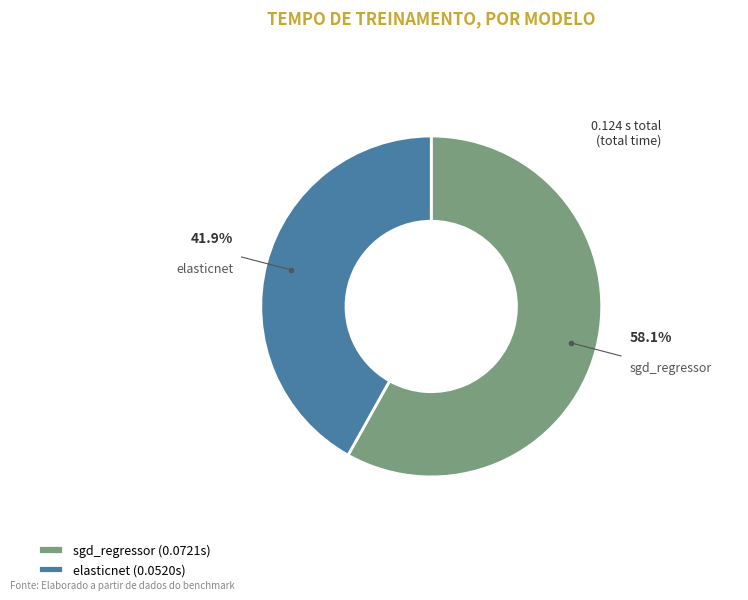

The sgd_regressor slice represents 68% of the pie. True or false?

False